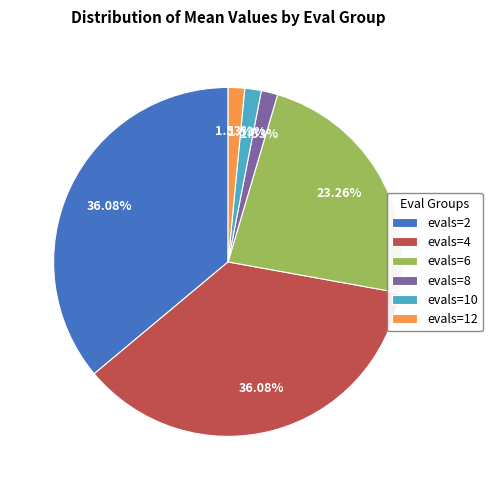

Combined, what portion of the pie is evals=6 and evals=10?

24.8%